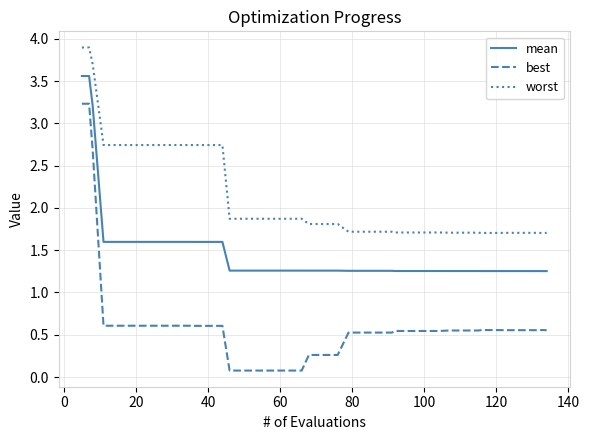

List the series in order of their overall mean, lowest first.

best, mean, worst